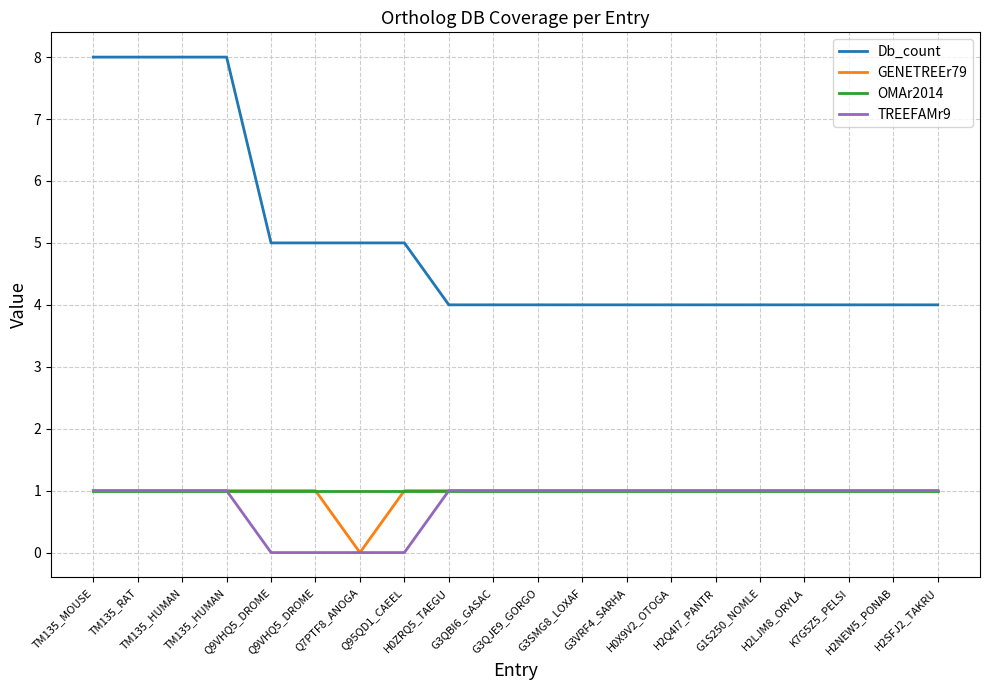

Which series has the largest range (max minus min)?

Db_count